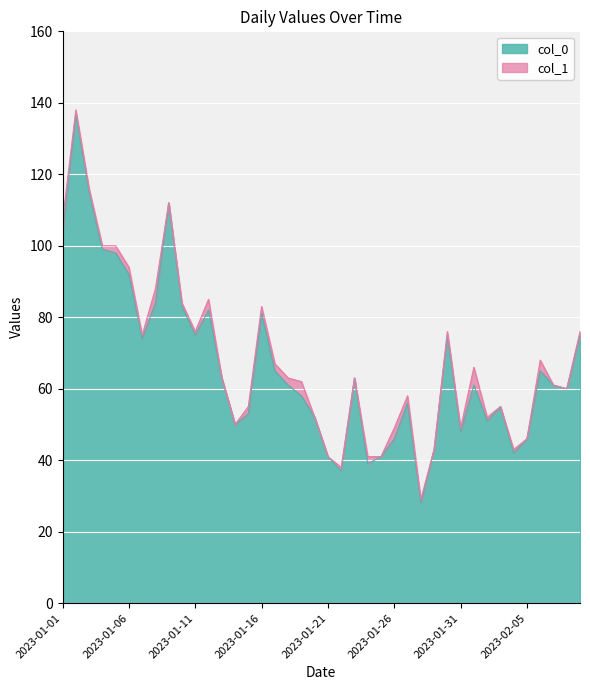

How many data points are above 61?

19